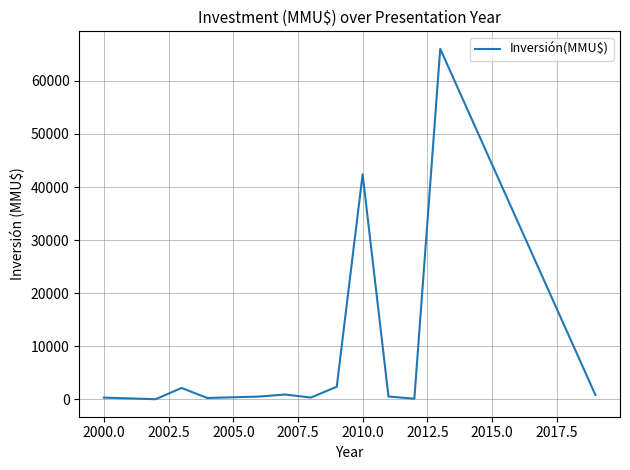

What is the greatest value displayed?

66052